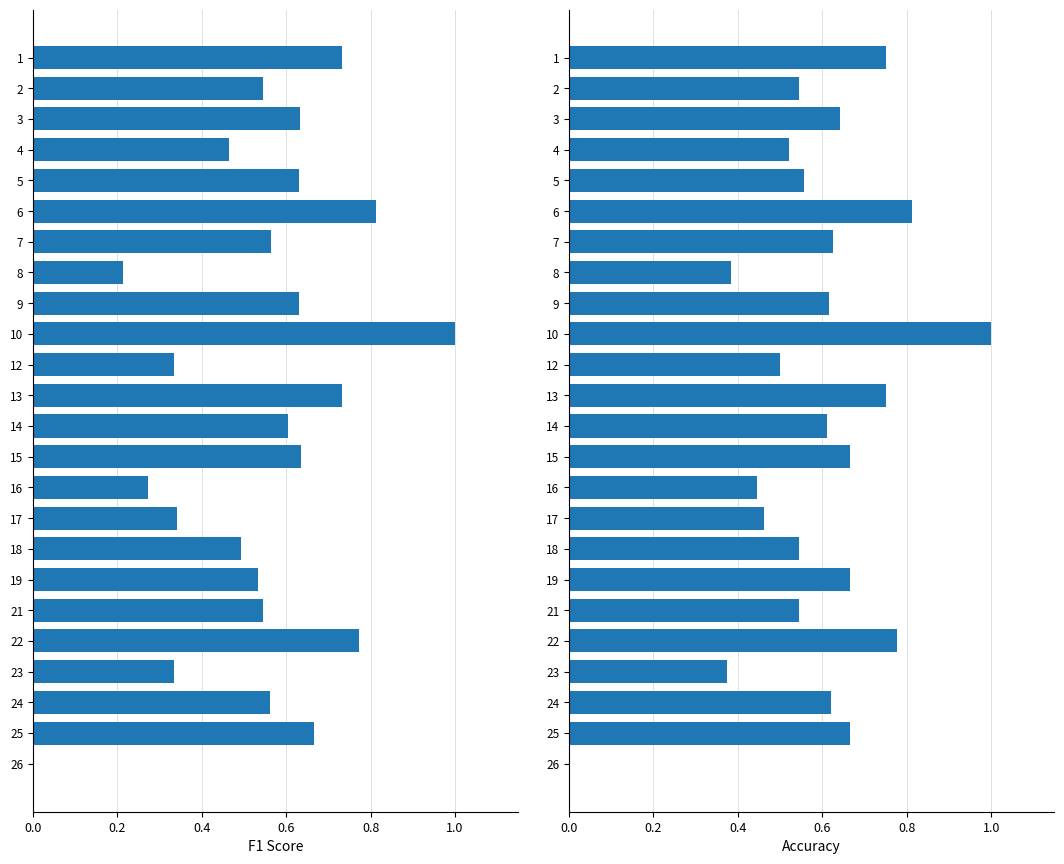

Count the f1 values in the range 0 to 1.

24